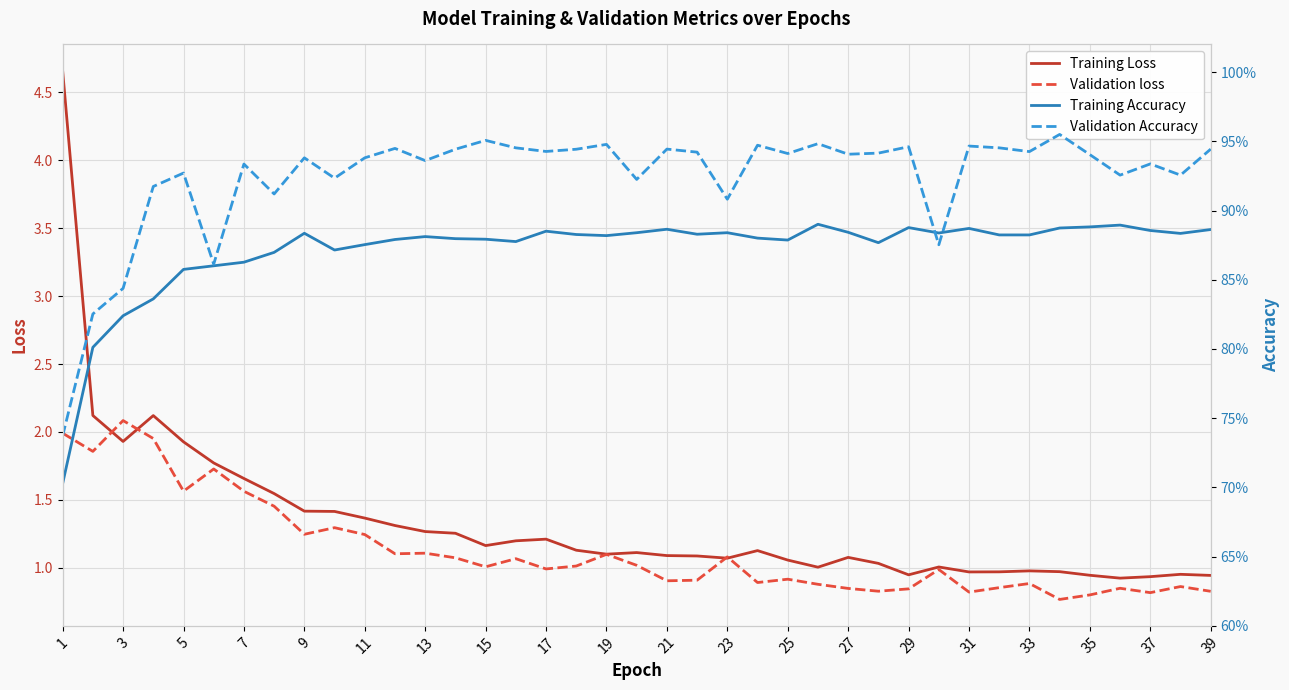

What is the maximum value for Training Loss?

4.7